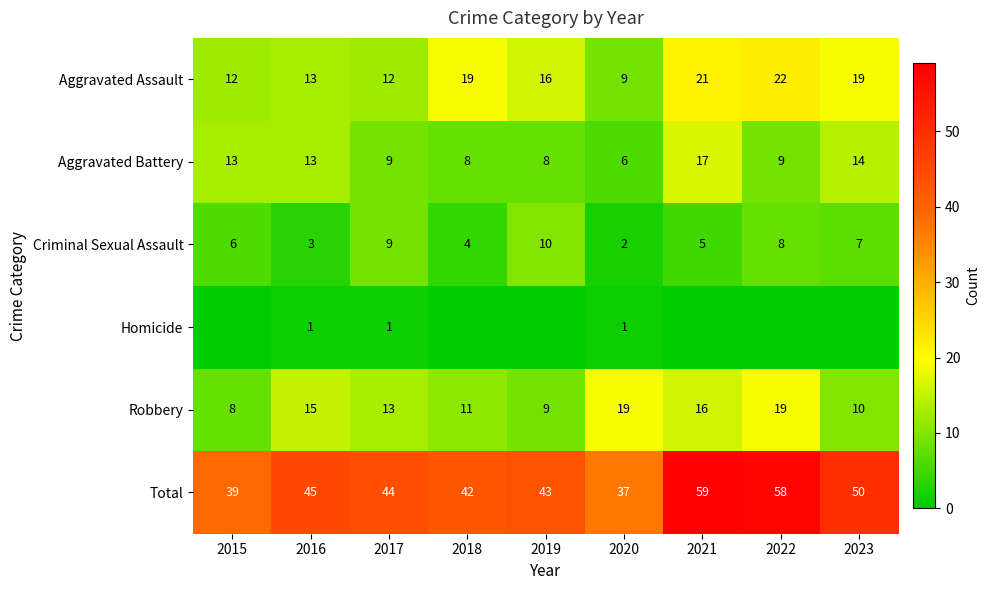

At how many categories does at least one series exceed 36?

9